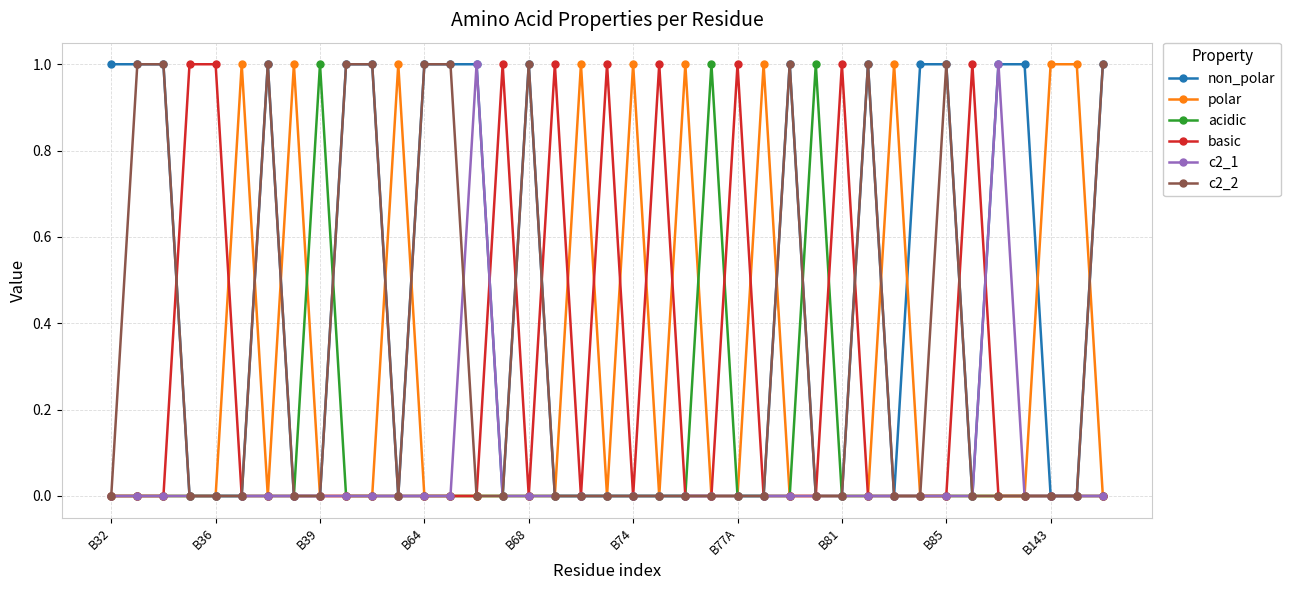

True or false: non_polar has more than 2 interior local peaks.

True